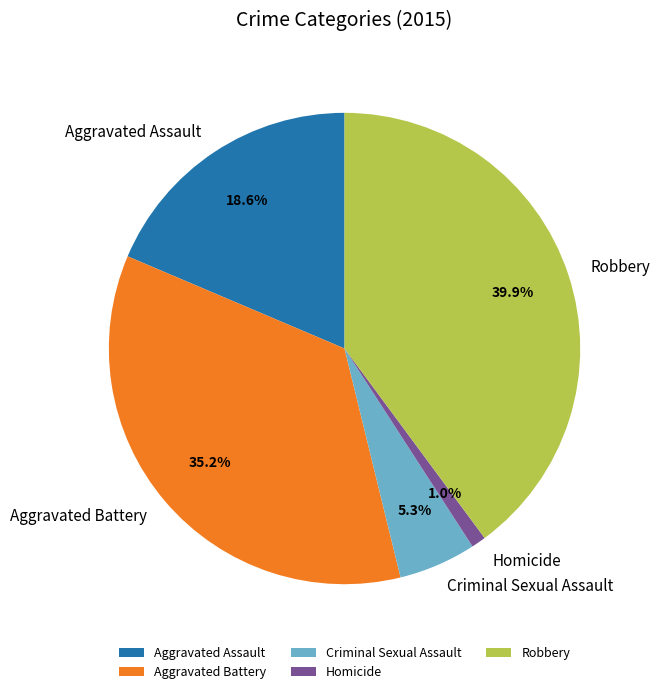

Which has a higher value, Robbery or Aggravated Battery?

Robbery